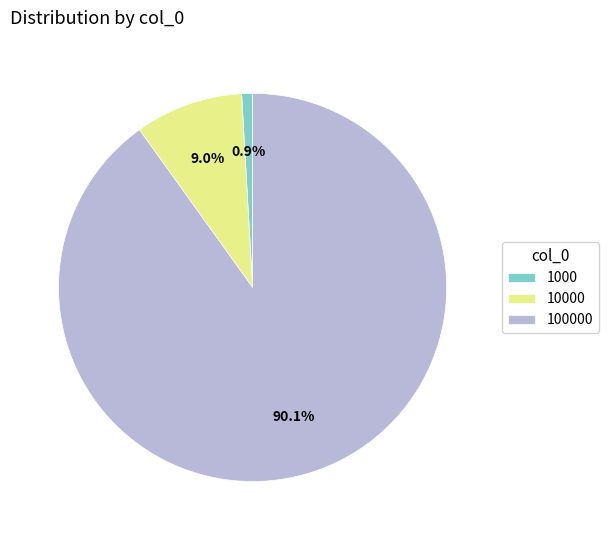

To the nearest percent, what is the difference between the largest and smallest slice percentages?

89%